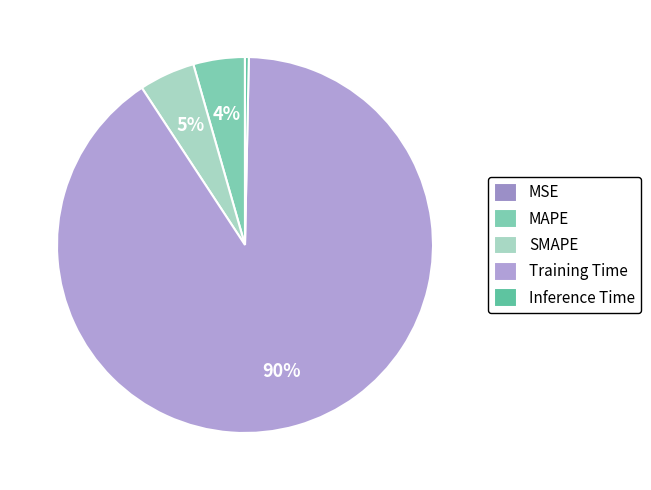

To the nearest percent, what is the difference between the MSE and SMAPE slice percentages?

5%